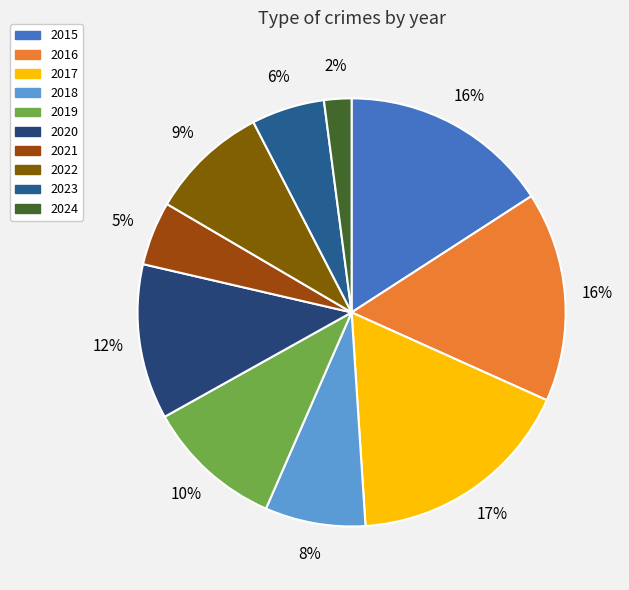

What percentage is the 2018 slice, to the nearest percent?

8%